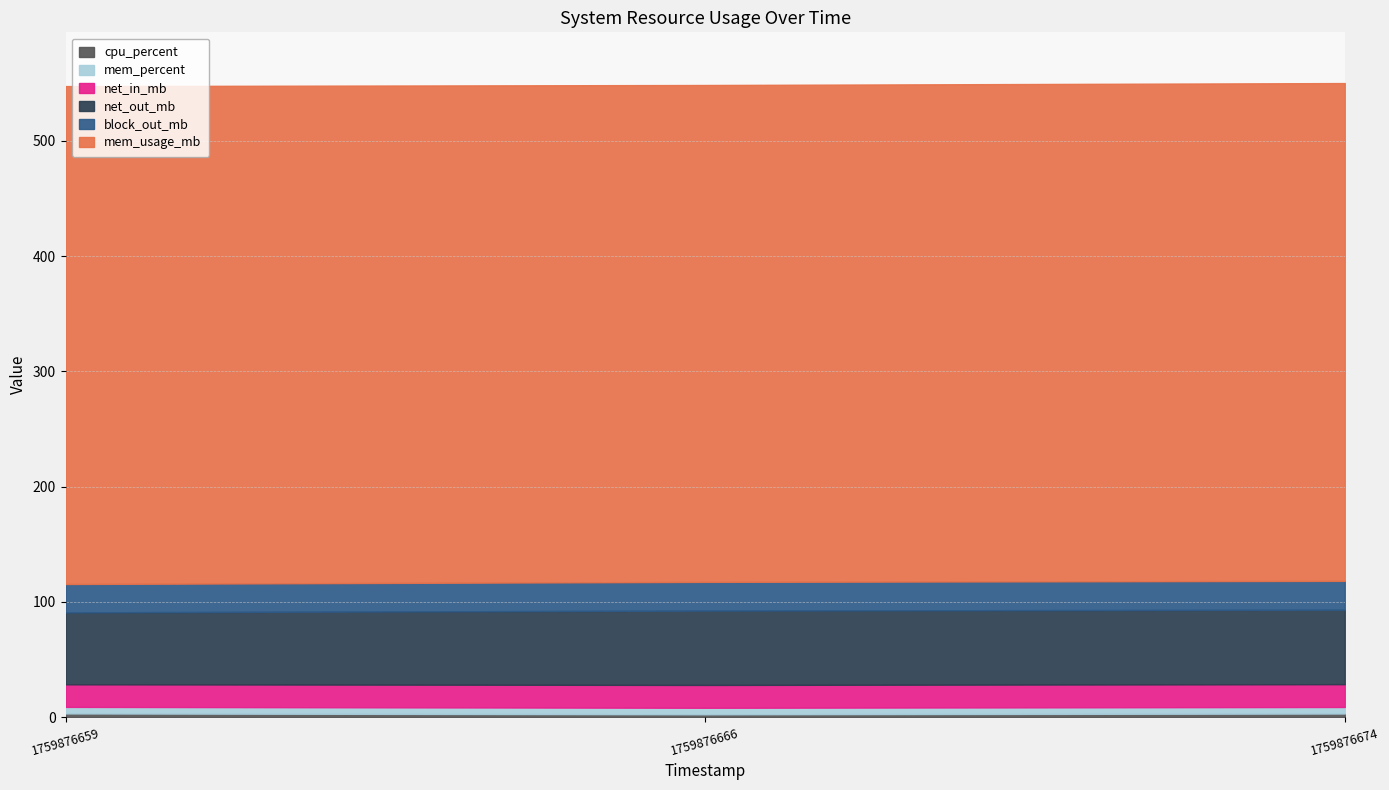

Read the mem_usage_mb value at 1759876659.

431.9